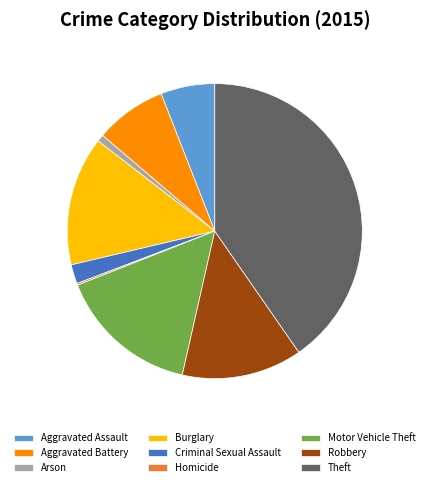

Is there a majority slice in this chart?

No